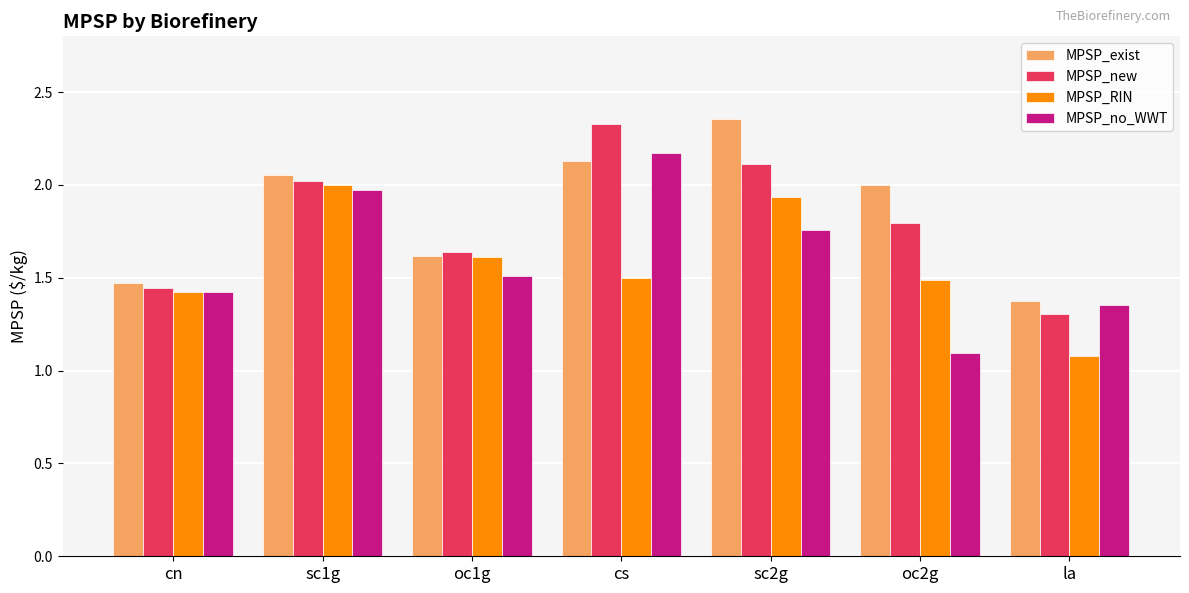

How many categories are shown in the chart?

7